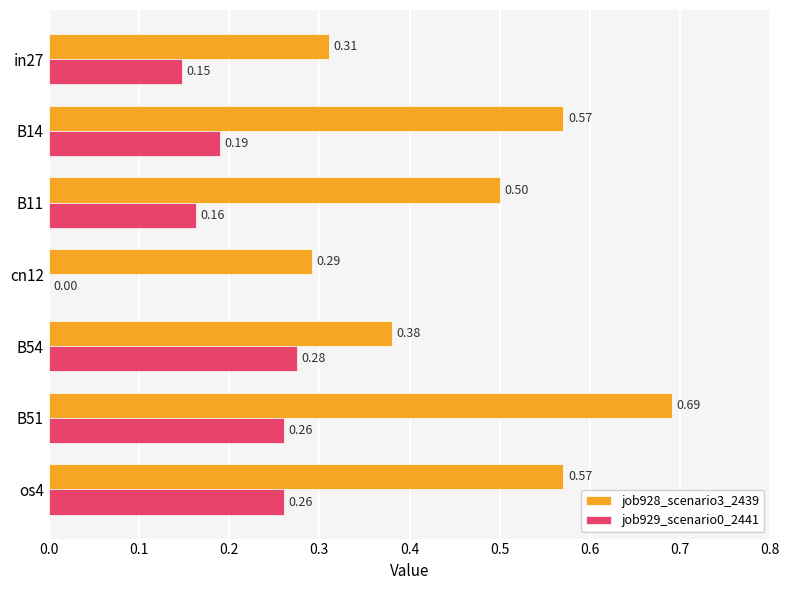

How many categories are shown in the chart?

7